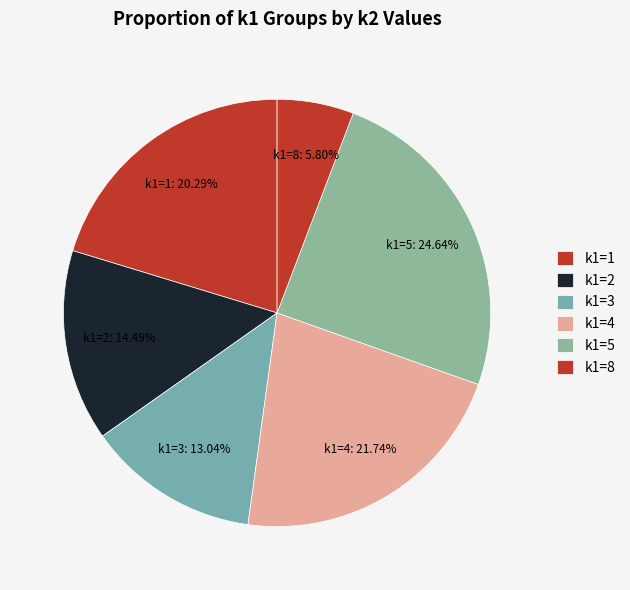

How many slices are in this pie chart?

6